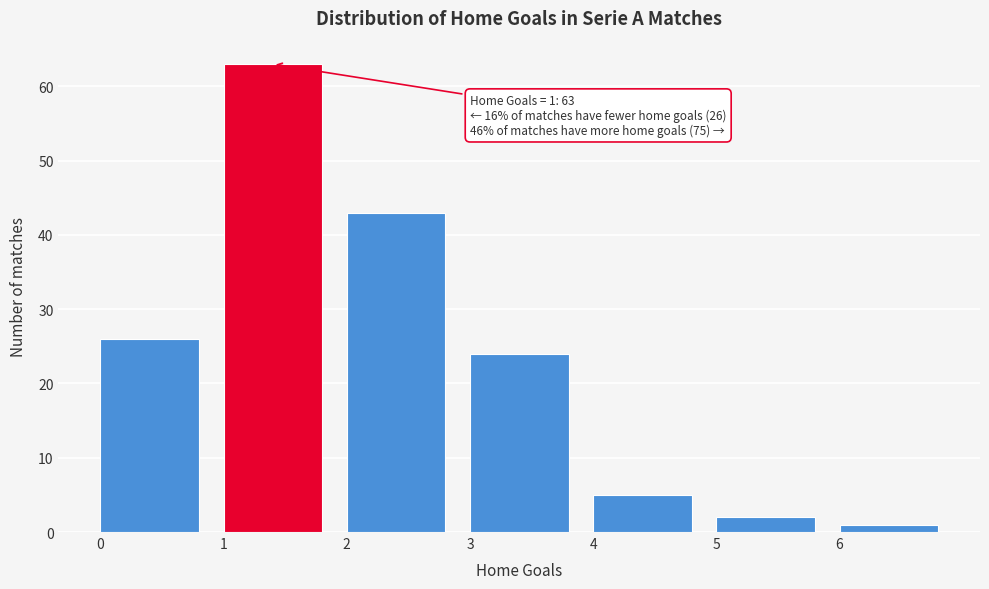

Which range on the x-axis has the tallest bar?

1 to 2